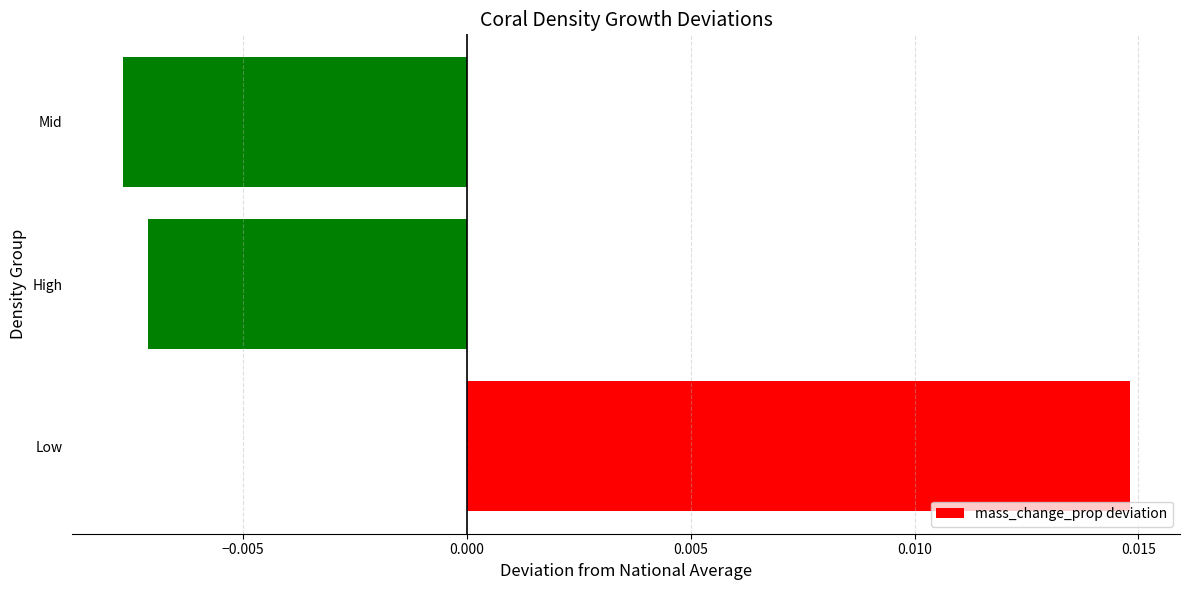

At which label is the value closest to 0?

High